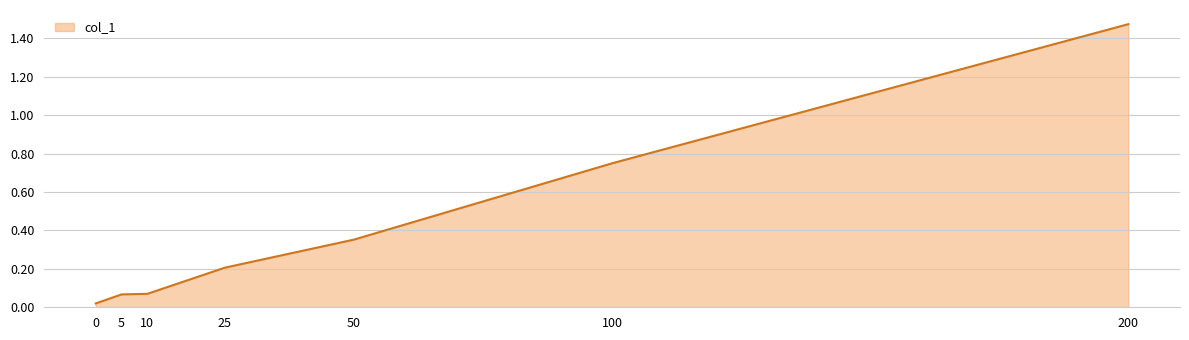

What is the difference between the values at 200 and 10?

1.4